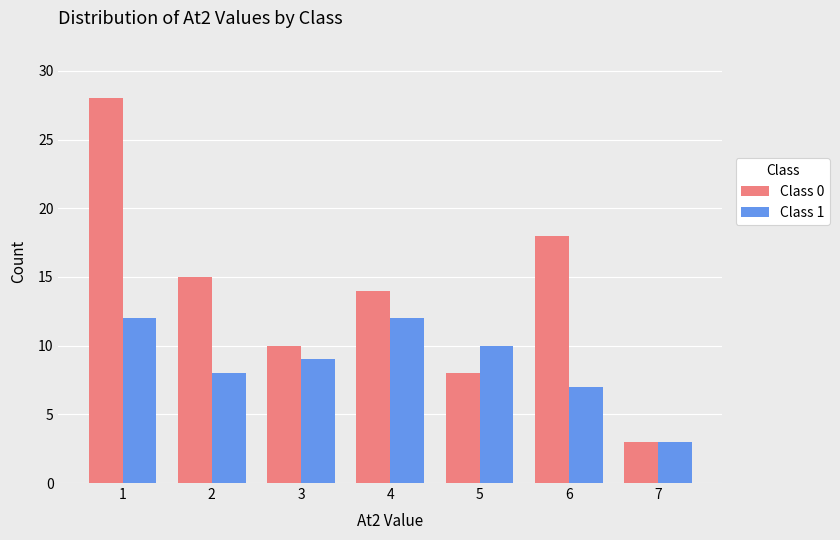

What is the total value across all series at 5?

18